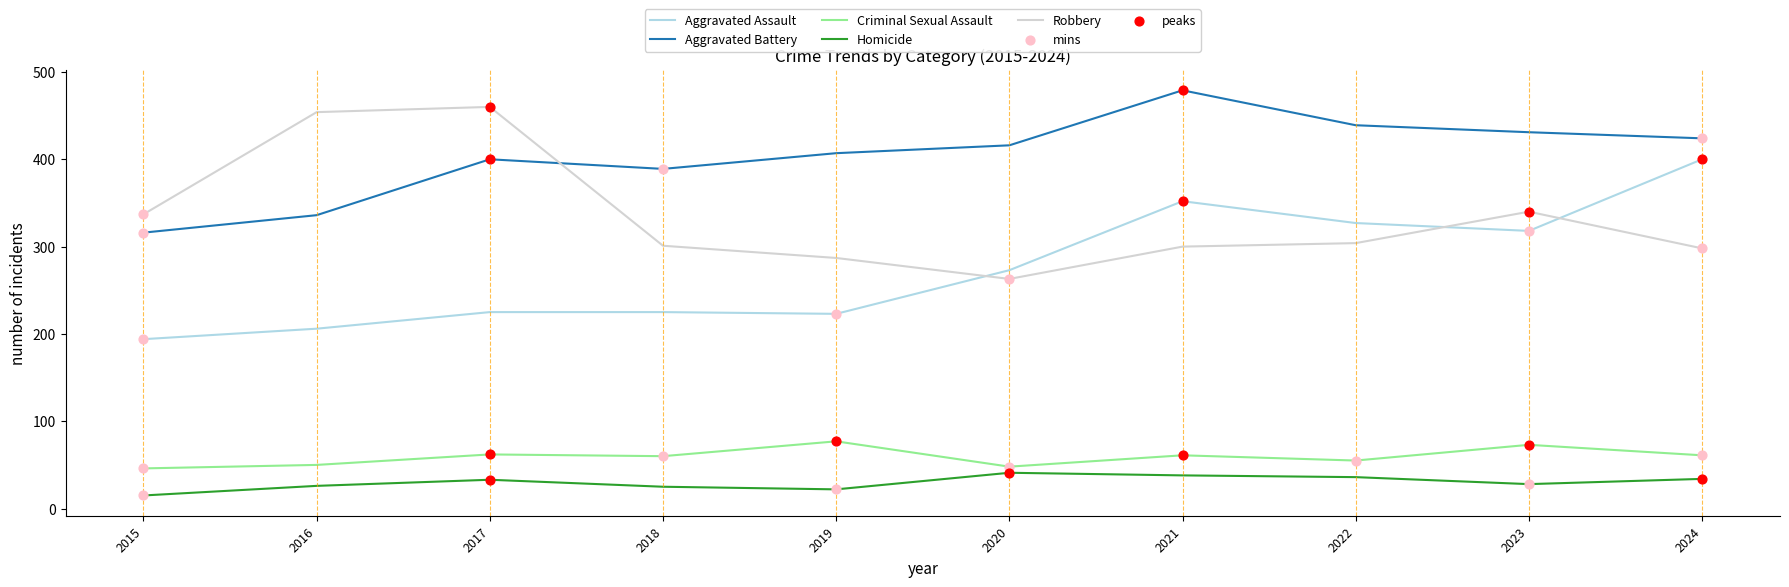

Rank the series at 2023 from lowest to highest value.

Homicide, Criminal Sexual Assault, Aggravated Assault, Robbery, Aggravated Battery